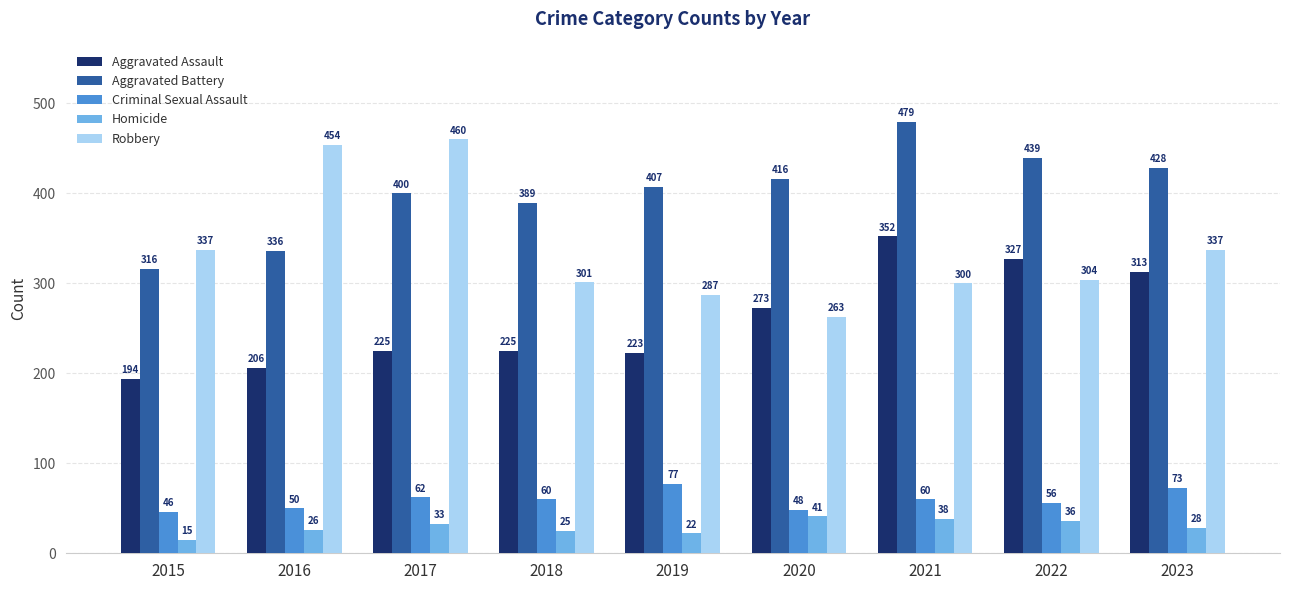

What is the difference between the maximum and second lowest values in the Aggravated Assault series?

146